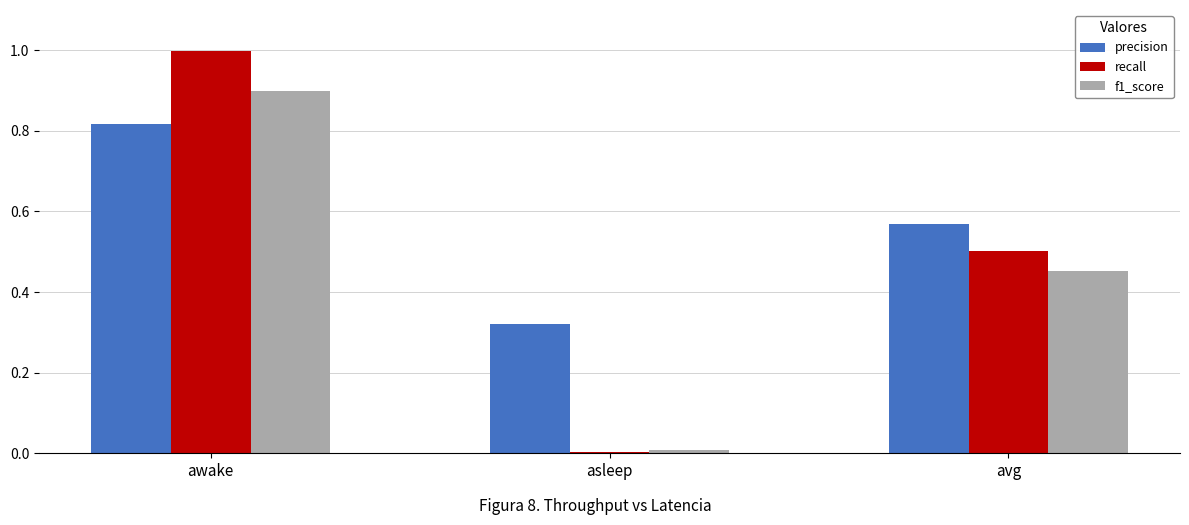

List the series in order of their peak value, highest first.

recall, f1_score, precision